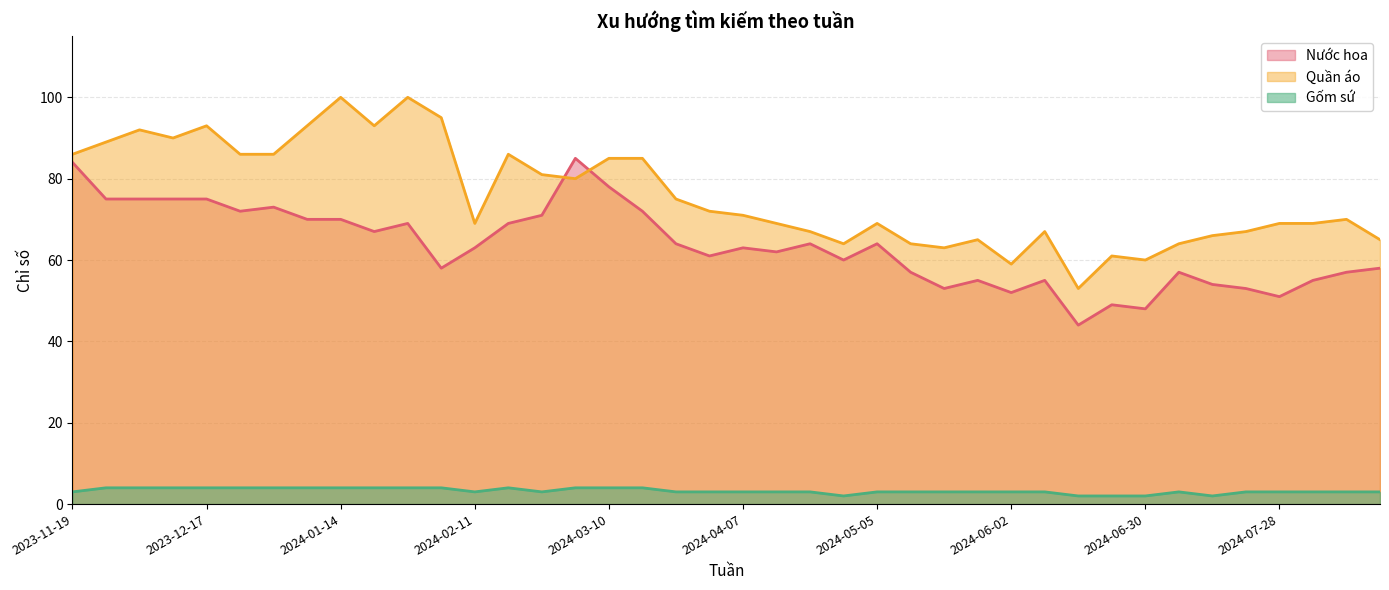

True or false: Nước hoa and Gốm sứ cross at least once.

False